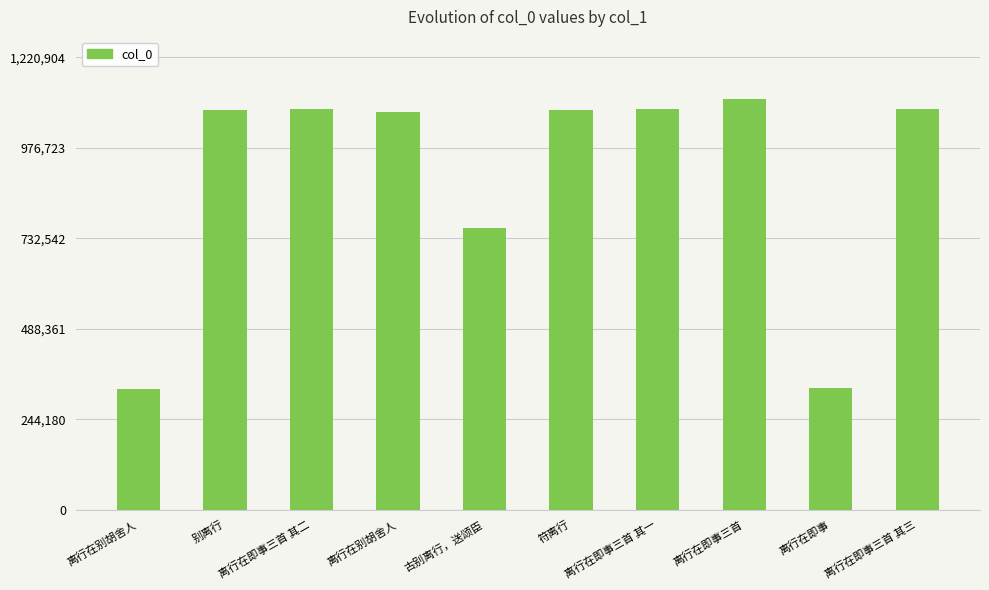

What is the value of the 8th bar from the left?

1109913